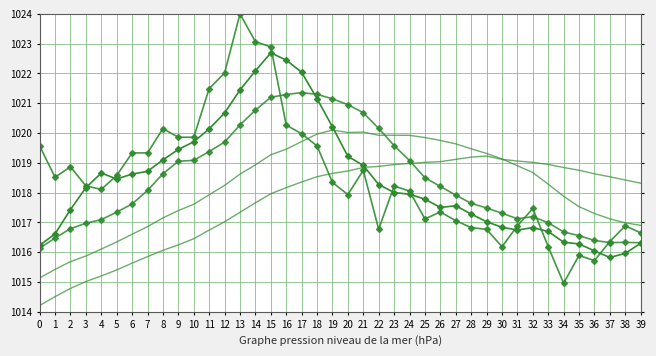

Reading left to right, extract all data points from this chart.

col_1: 1016.2	1016.6	1017.4	1018.2	1018.7	1018.5	1018.6	1018.7	1019.1	1019.5	1019.7	1020.1	1020.7	1021.4	1022.1	1022.7	1022.4	1022.0	1021.2	1020.2	1019.2	1018.9	1018.3	1018.0	1017.9	1017.8	1017.5	1017.6	1017.3	1017.0	1016.8	1016.7	1016.8	1016.7	1016.3	1016.3	1016.0	1015.8	1016.0	1016.3
col_2: 1016.1	1016.5	1016.8	1017.0	1017.1	1017.3	1017.6	1018.1	1018.6	1019.1	1019.1	1019.4	1019.7	1020.3	1020.8	1021.2	1021.3	1021.4	1021.3	1021.1	1021.0	1020.7	1020.2	1019.6	1019.1	1018.5	1018.2	1017.9	1017.6	1017.5	1017.3	1017.1	1017.2	1017.0	1016.7	1016.6	1016.4	1016.3	1016.3	1016.3
col_3: 1015.1	1015.4	1015.7	1015.9	1016.1	1016.3	1016.6	1016.9	1017.2	1017.4	1017.6	1017.9	1018.2	1018.6	1018.9	1019.3	1019.5	1019.7	1020.0	1020.1	1020.0	1020.0	1019.9	1019.9	1019.9	1019.9	1019.8	1019.6	1019.5	1019.3	1019.1	1018.9	1018.7	1018.3	1017.9	1017.5	1017.3	1017.1	1017.0	1016.9
col_4: 1014.2	1014.5	1014.8	1015.0	1015.2	1015.4	1015.6	1015.9	1016.1	1016.2	1016.5	1016.7	1017.0	1017.3	1017.7	1018.0	1018.2	1018.4	1018.5	1018.6	1018.7	1018.8	1018.9	1018.9	1019.0	1019.0	1019.0	1019.1	1019.2	1019.2	1019.1	1019.1	1019.0	1018.9	1018.8	1018.8	1018.6	1018.5	1018.4	1018.3
col_5: 1019.6	1018.5	1018.9	1018.2	1018.1	1018.6	1019.3	1019.3	1020.2	1019.9	1019.9	1021.5	1022.0	1024.0	1023.1	1022.9	1020.3	1020.0	1019.6	1018.3	1017.9	1018.8	1016.8	1018.2	1018.1	1017.1	1017.4	1017.1	1016.8	1016.8	1016.2	1016.9	1017.5	1016.2	1015.0	1015.9	1015.7	1016.4	1016.9	1016.7